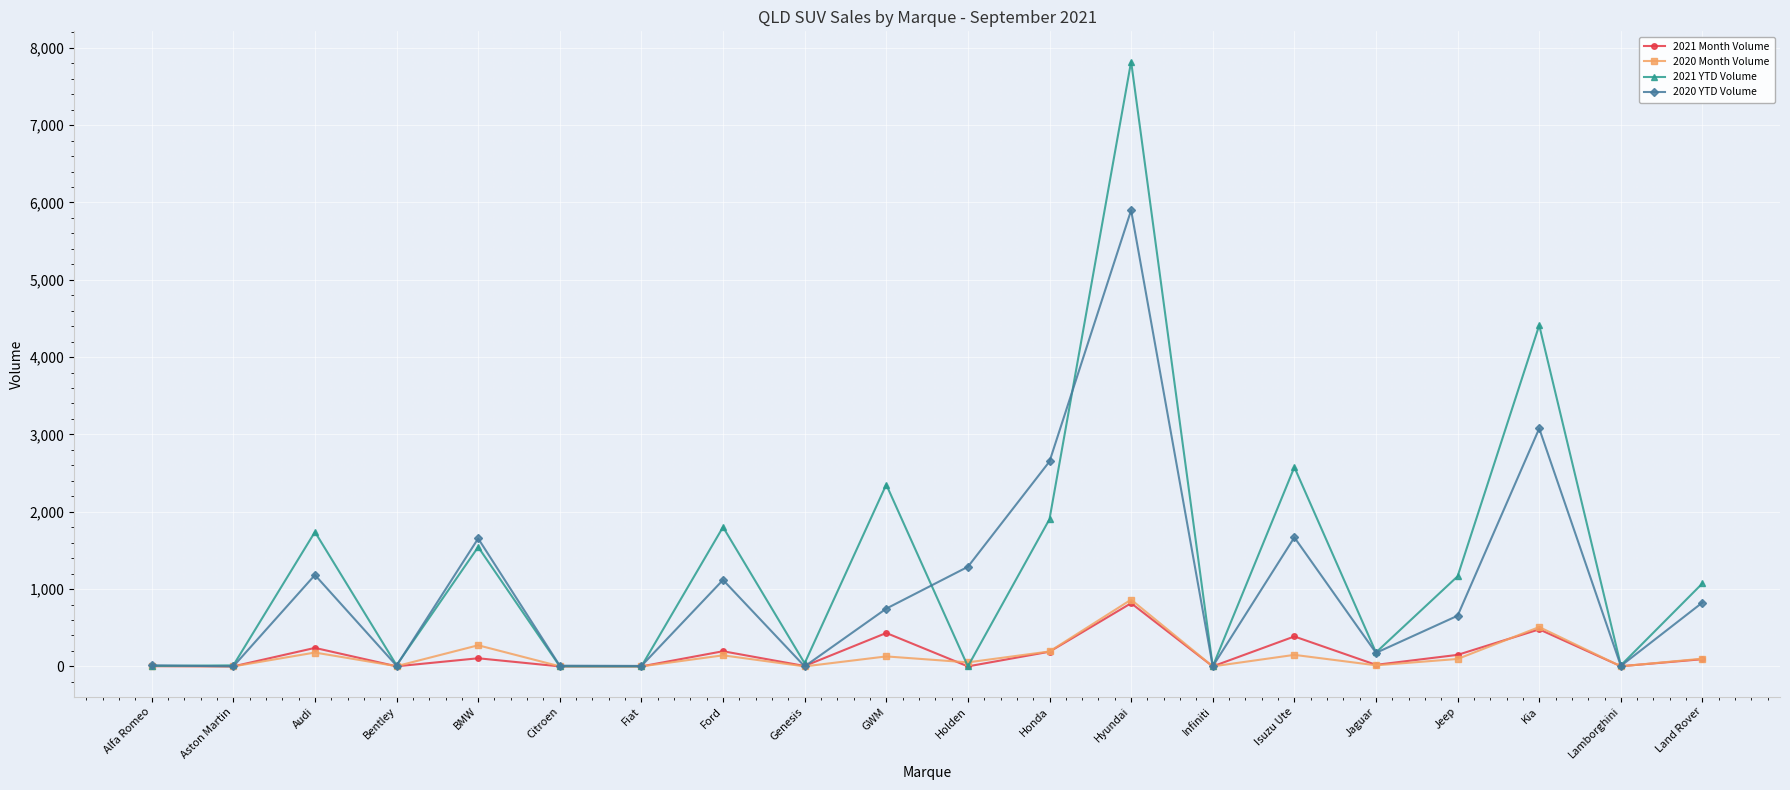

Which series has the largest range (max minus min)?

2021 YTD Volume